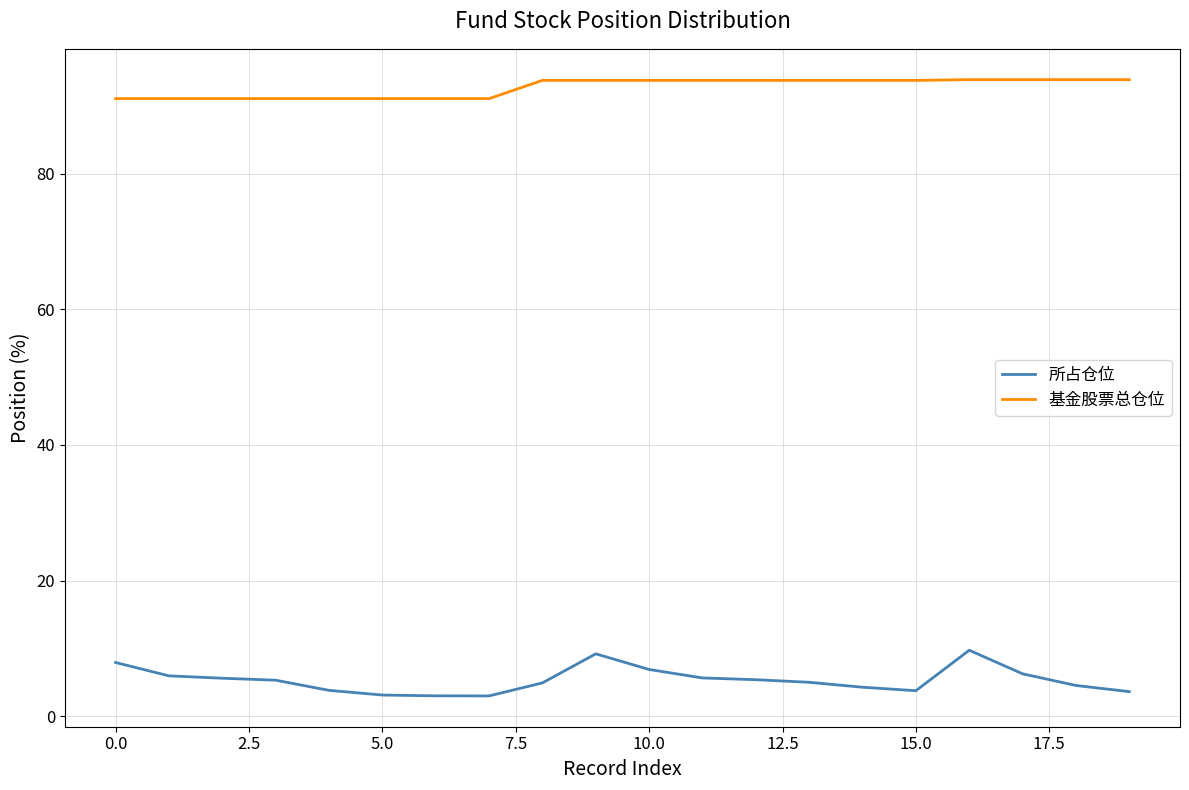

Rank the series by their average value, from highest to lowest.

基金股票总仓位, 所占仓位